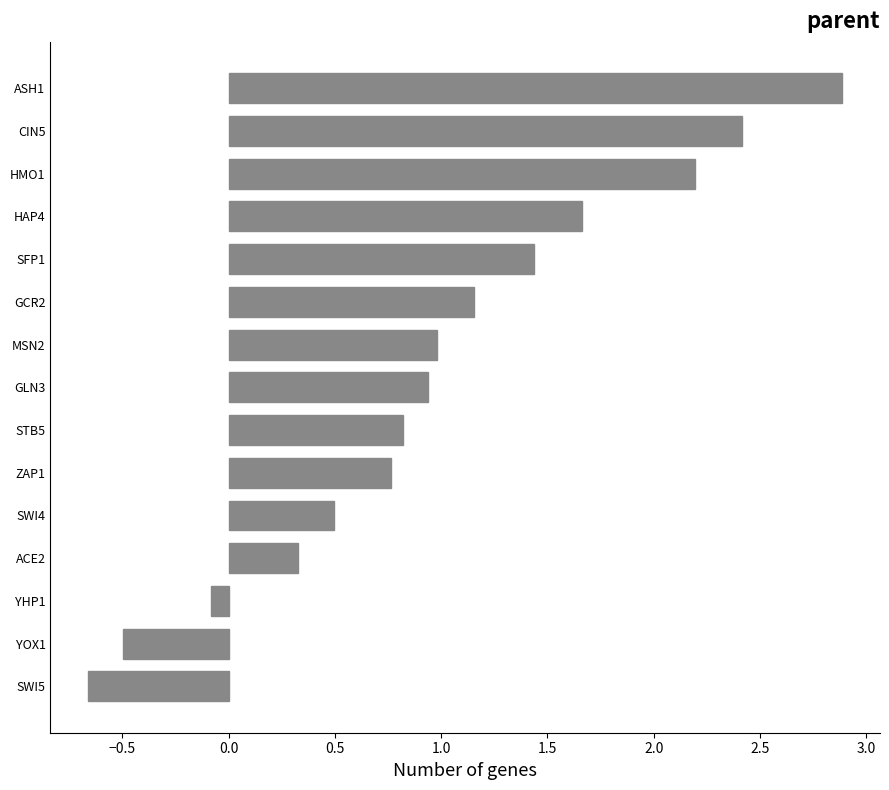

What is the change in value from ASH1 to YOX1?

-3.4